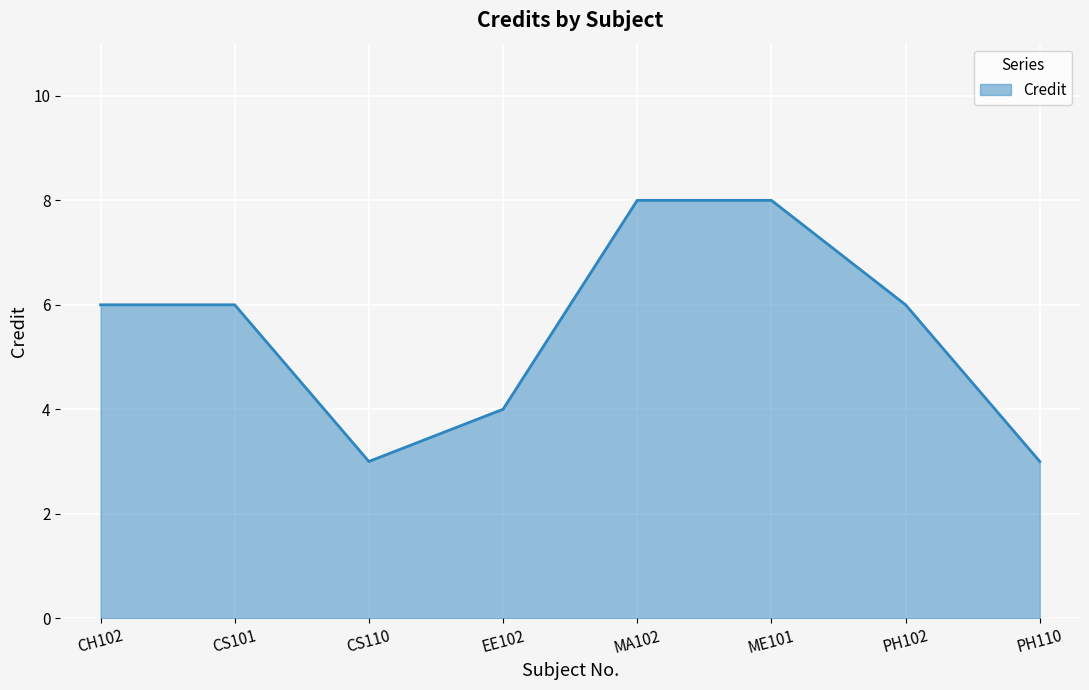

Reading left to right, extract all data points from this chart.

6	6	3	4	8	8	6	3